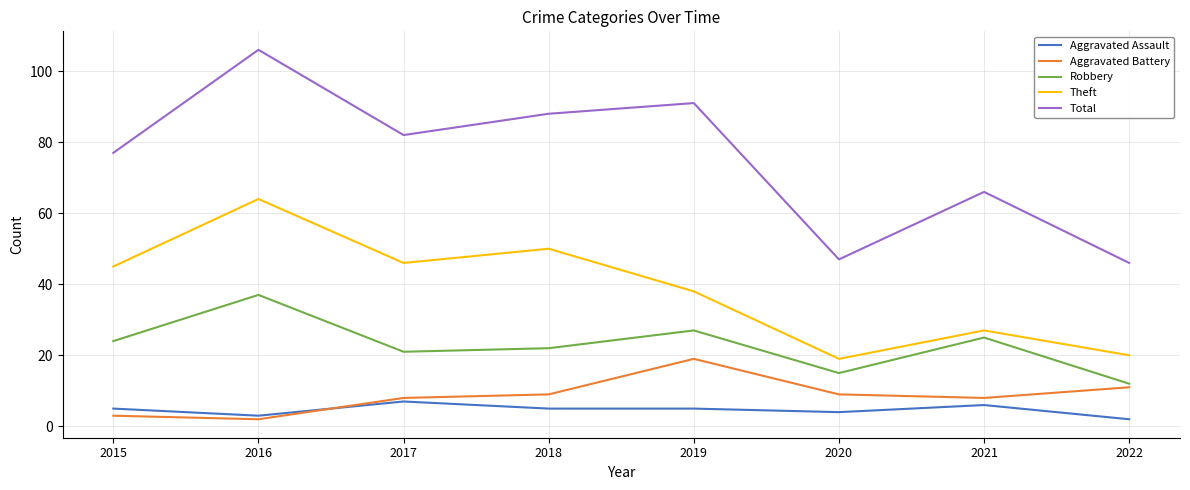

The value of Robbery at 2018 is 36. True or false?

False